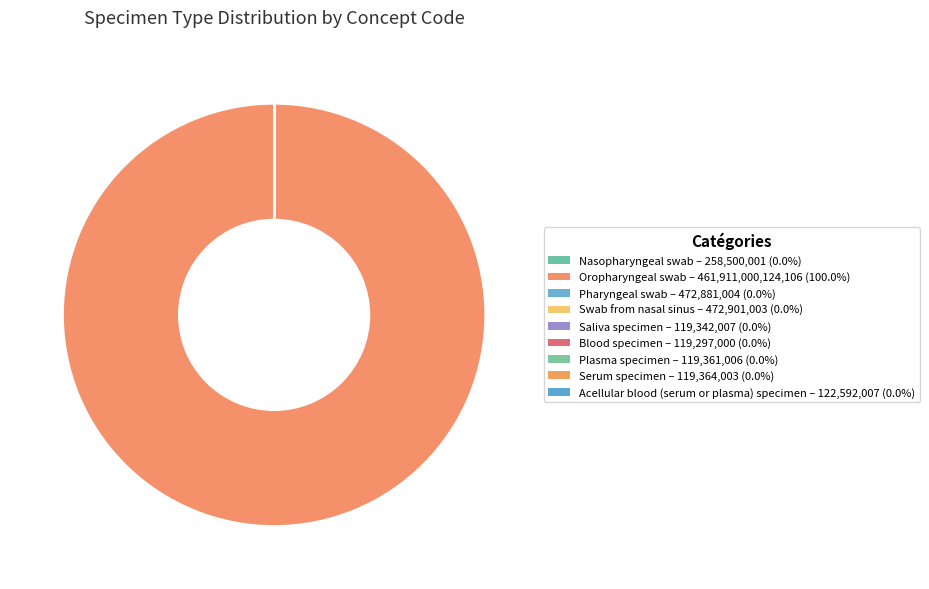

Is the sum of Acellular blood (serum or plasma) specimen and Oropharyngeal swab greater than half?

Yes